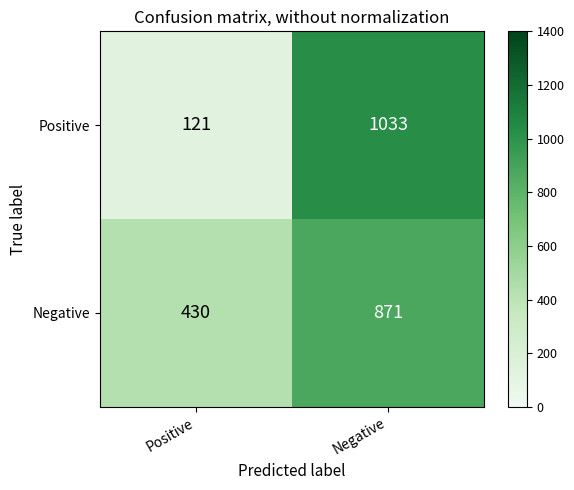

List the series in order of their overall mean, lowest first.

Positive, Negative